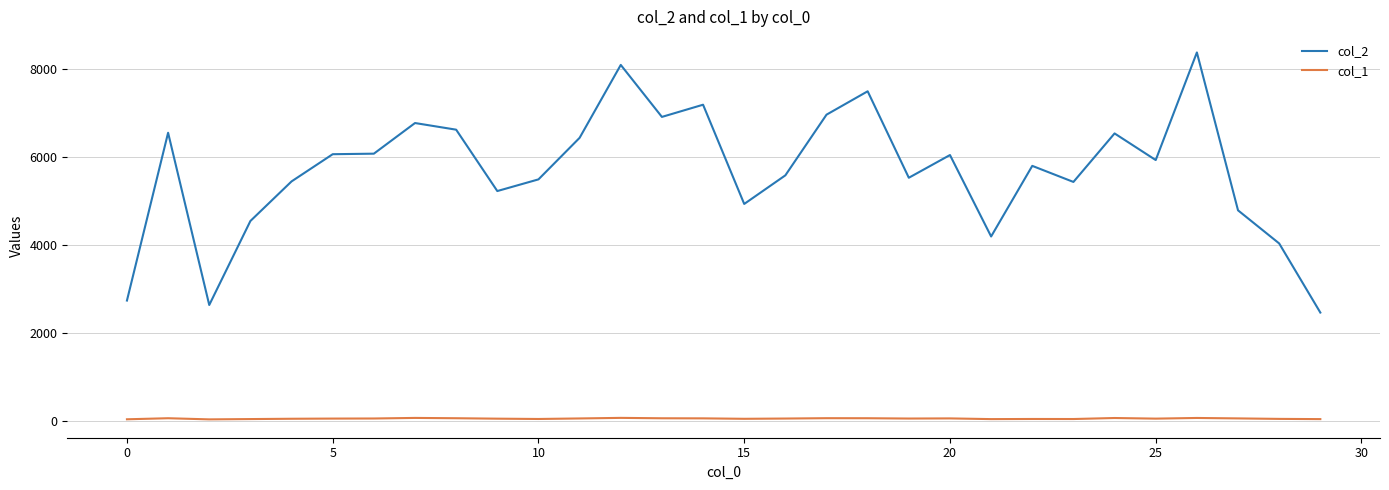

True or false: col_2 and col_1 cross at least once.

False